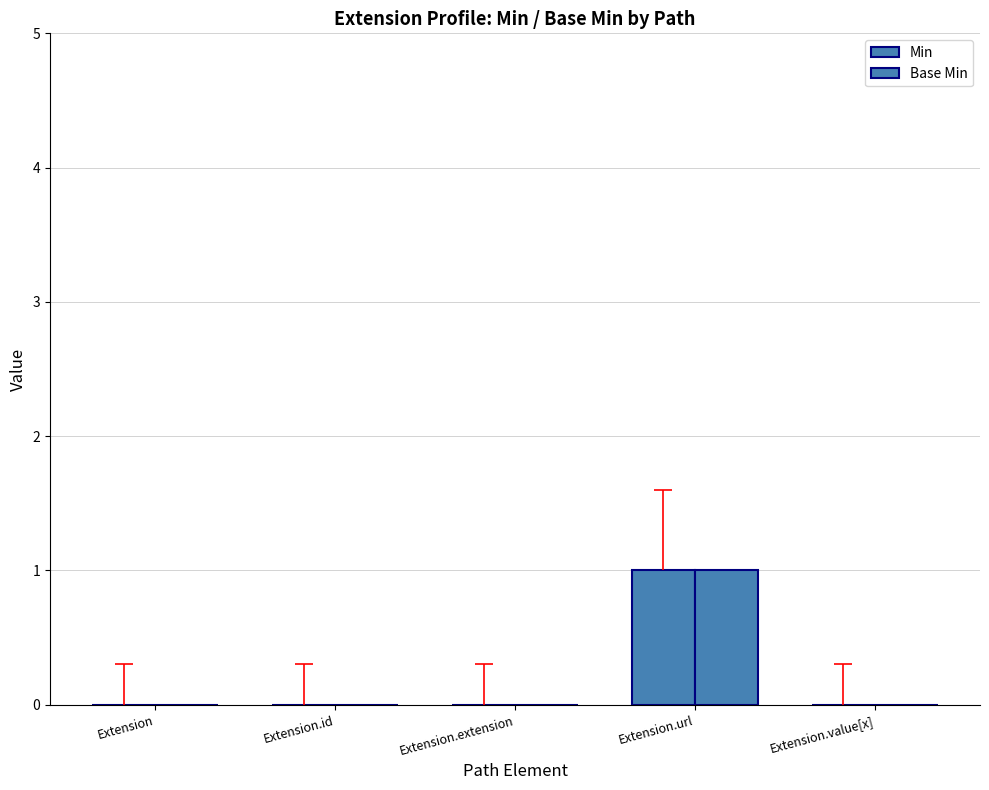

At Extension.value[x], list the series in order from smallest to largest.

Min, Base Min